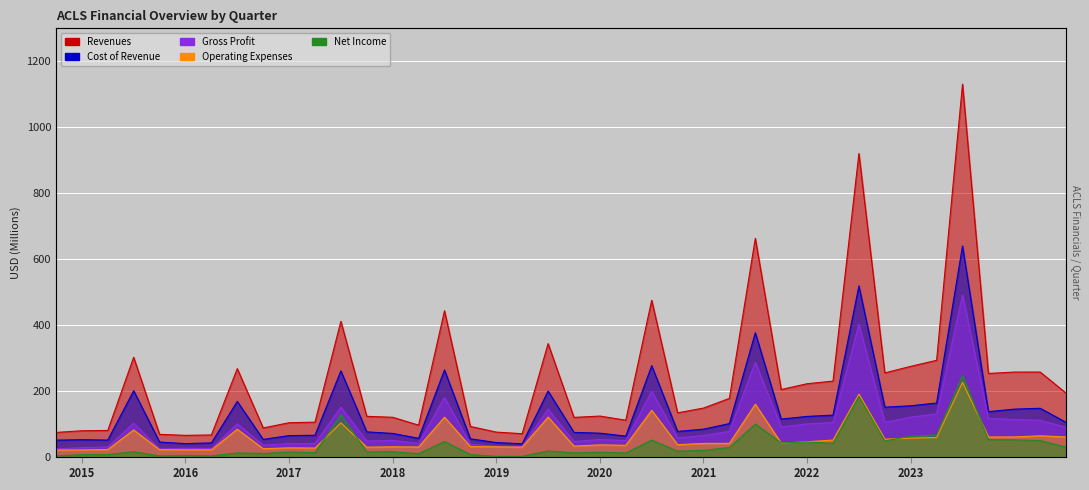

What is the difference between the Cost of Revenue values at 2024-Q2 and 2017-Q2?

80.4